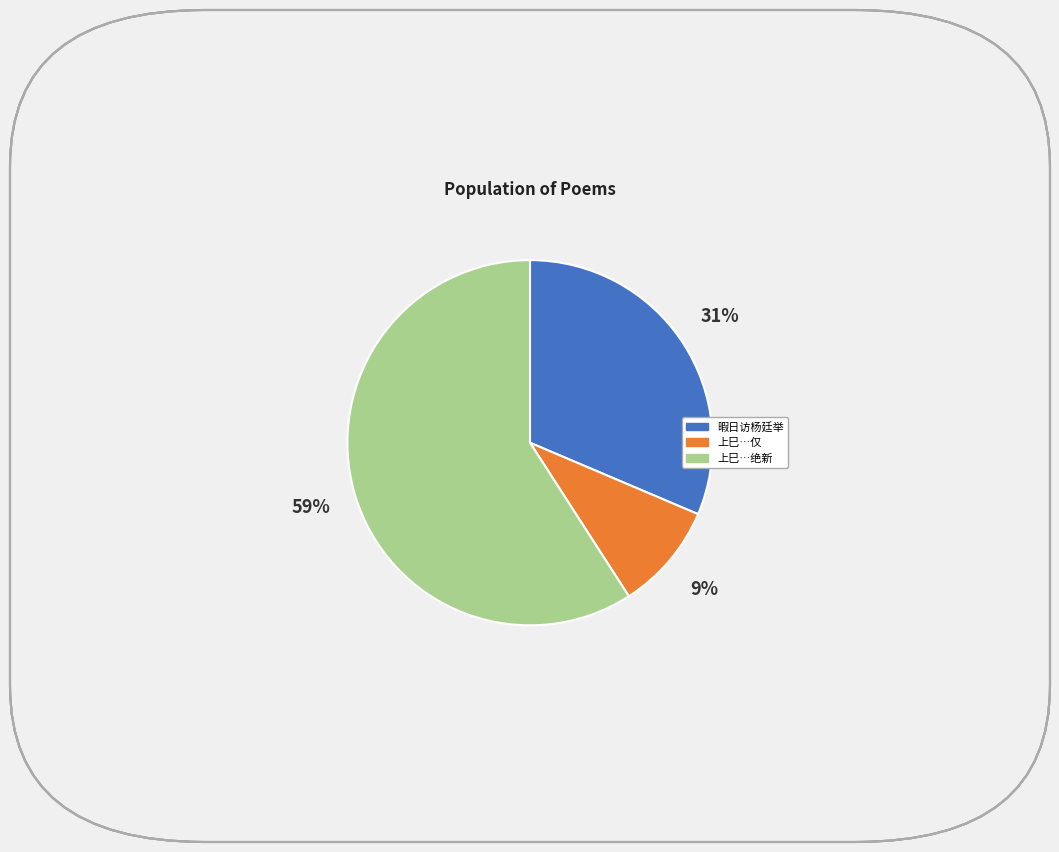

To the nearest percent, what is the average slice percentage?

33%